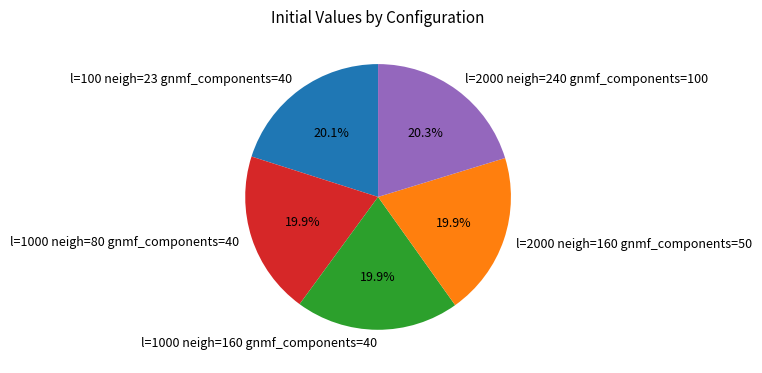

Does any single category account for the majority?

No